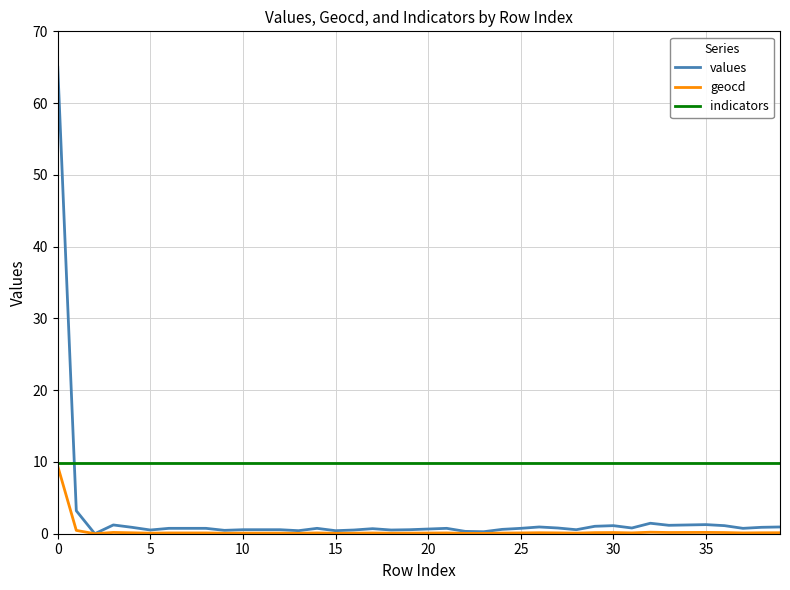

True or false: values and indicators intersect in this chart.

True